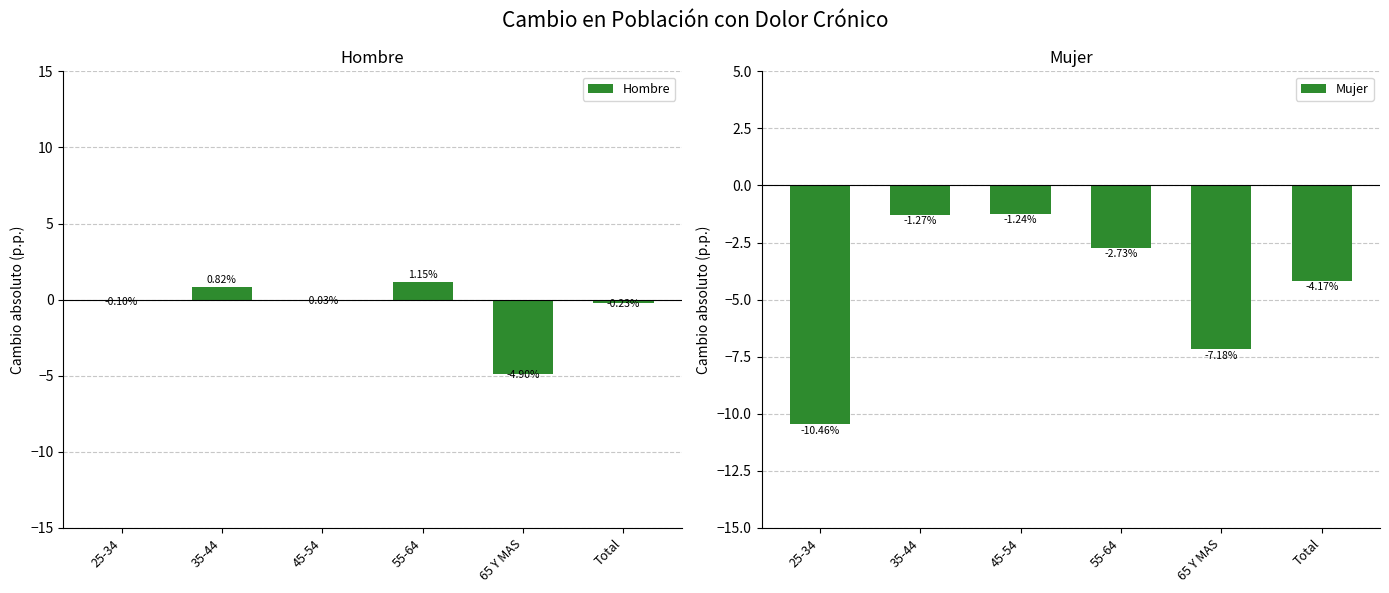

Does the chart contain any negative values?

Yes